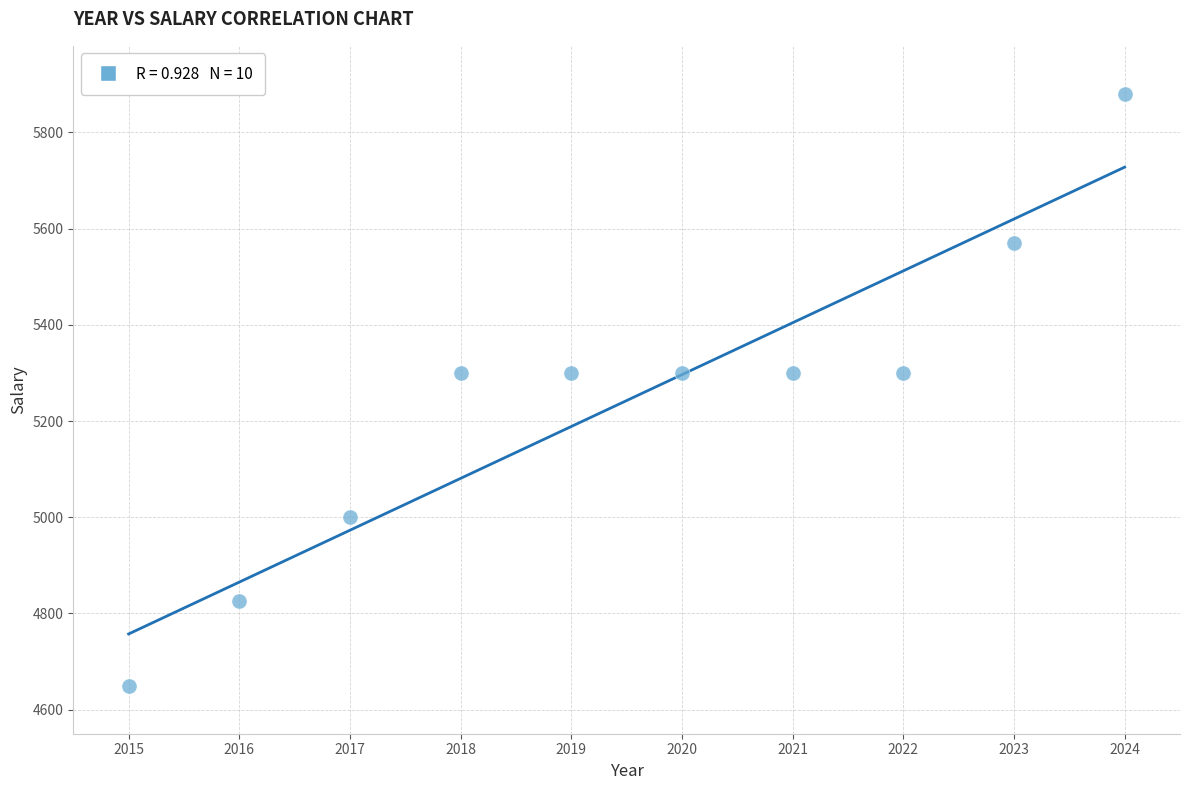

What is the average Y value?

5243